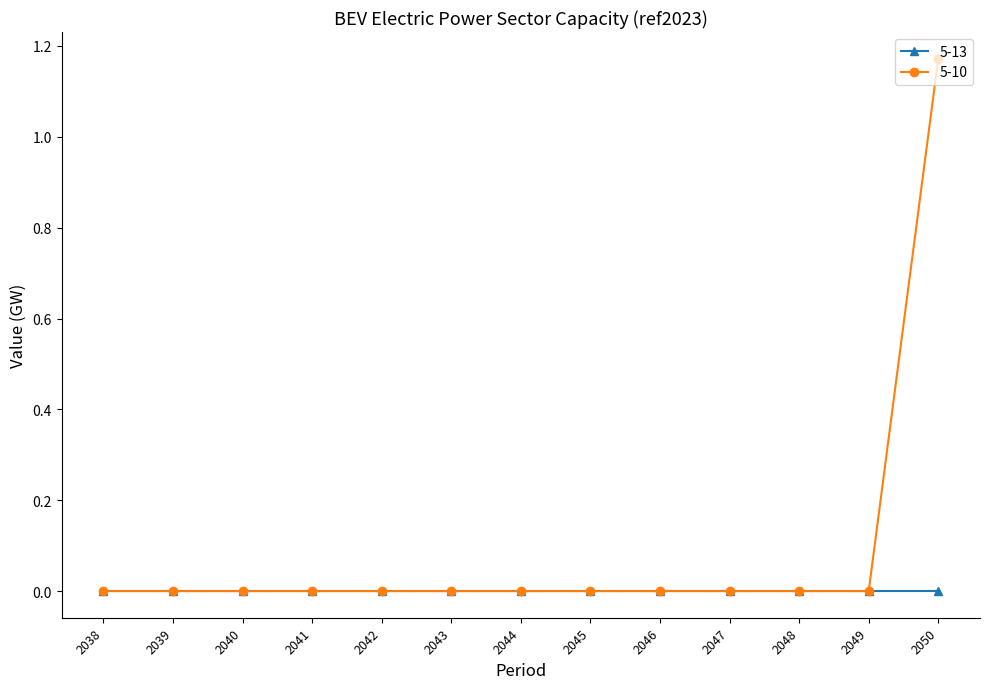

The 5-10 series shows -0.5 at 2049. True or false?

False